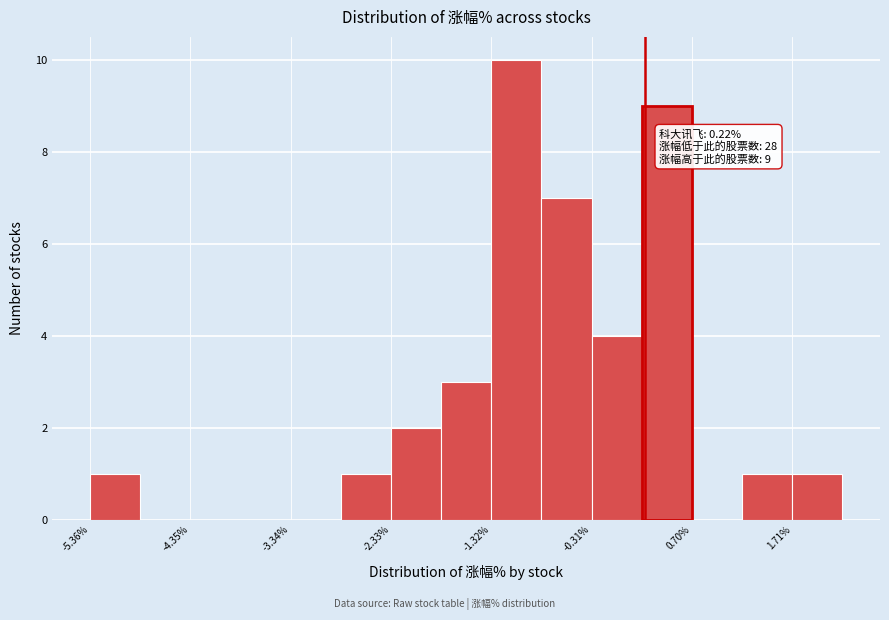

Around what value on the x-axis is the tallest bar? Give the approximate position of its centre, as read against the axis.

-1.0